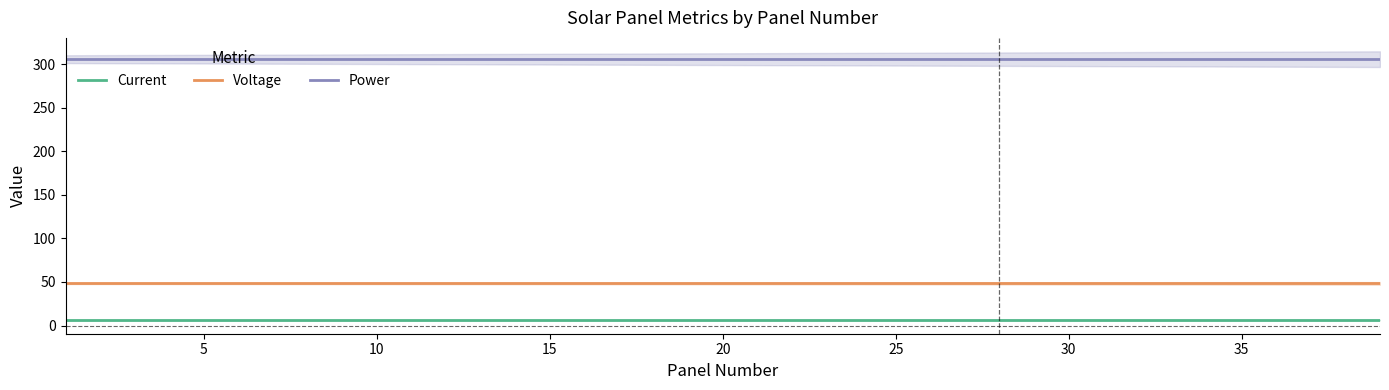

What are all the series names shown in the legend?

Current, Voltage, Power